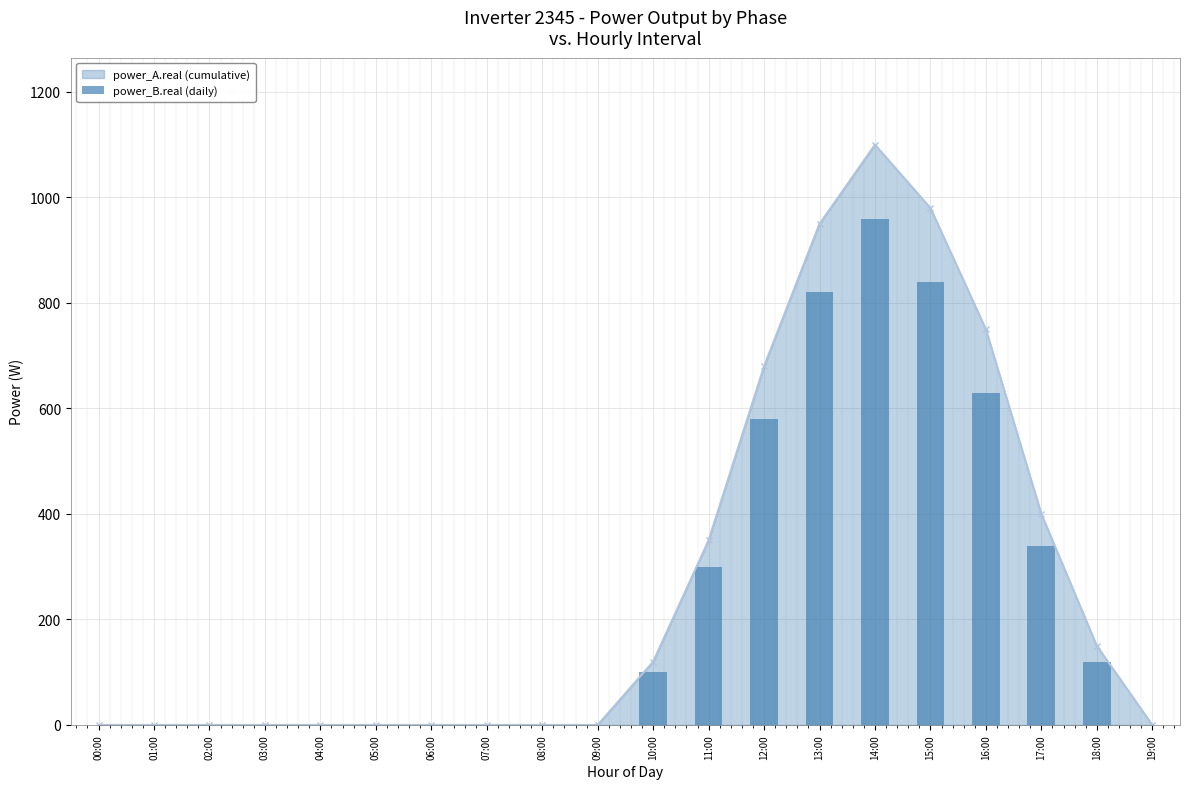

True or false: the data shows 0 at 09:00.

True